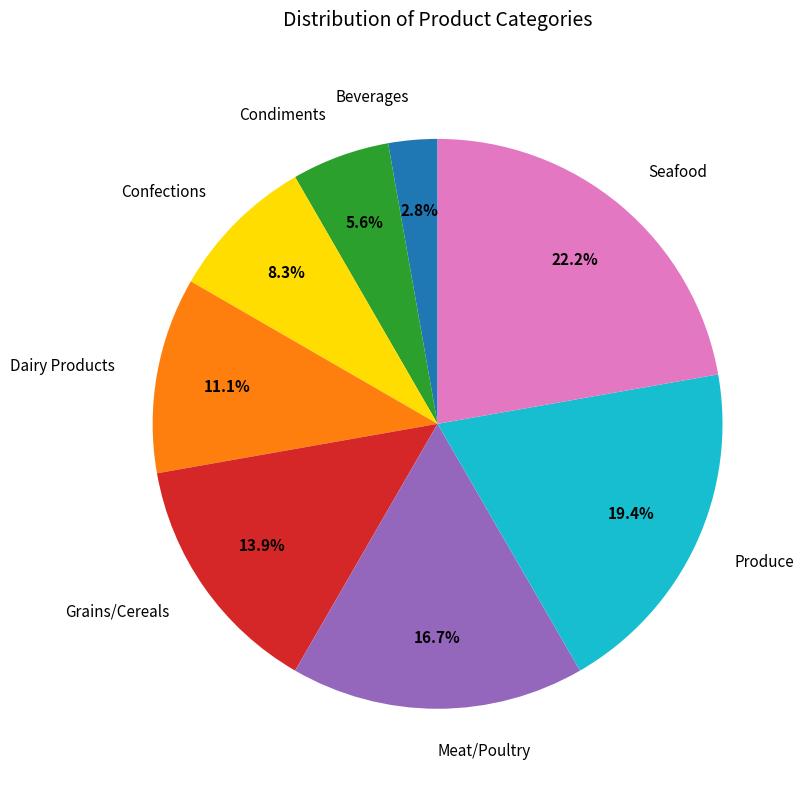

To the nearest percent, what is the average slice percentage?

12%